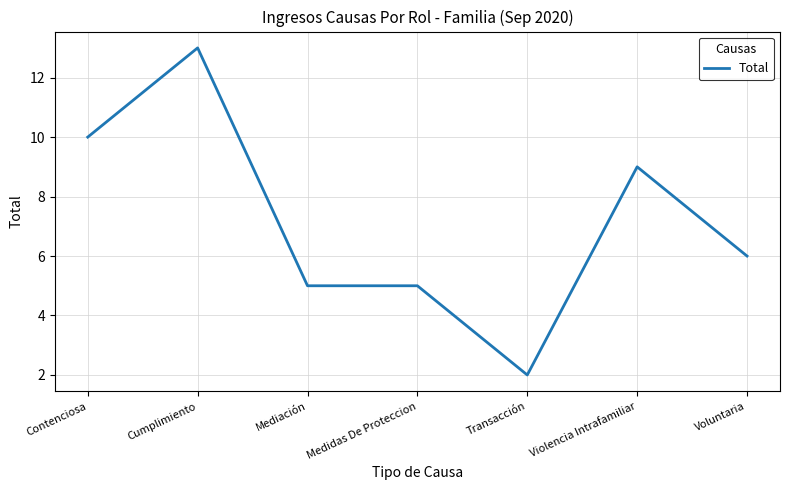

The chart shows a value of 14 at Violencia Intrafamiliar. True or false?

False